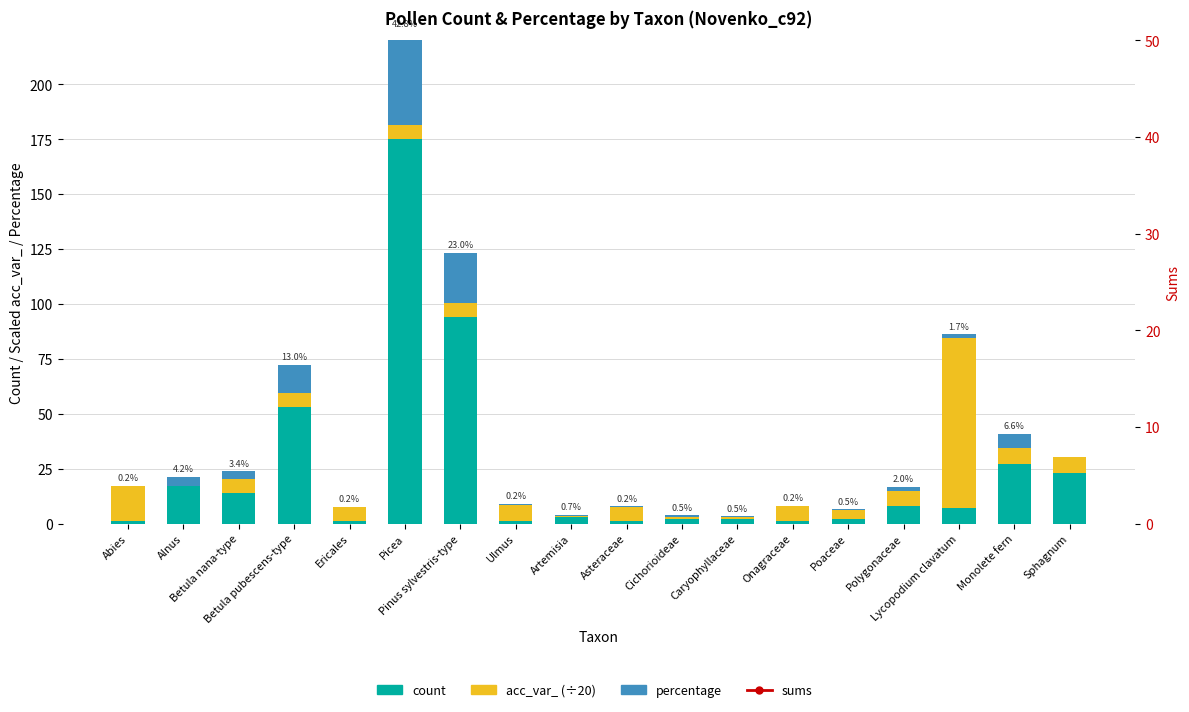

Which label corresponds to the smallest value in the chart?

Sphagnum